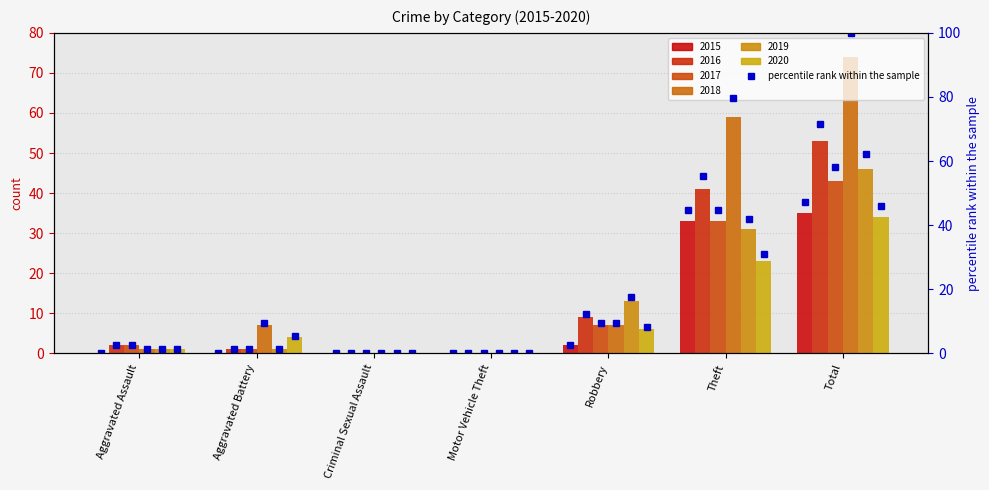

List the labels in order of value, largest first.

Total, Theft, Robbery, Aggravated Assault, Aggravated Battery, Criminal Sexual Assault, Motor Vehicle Theft